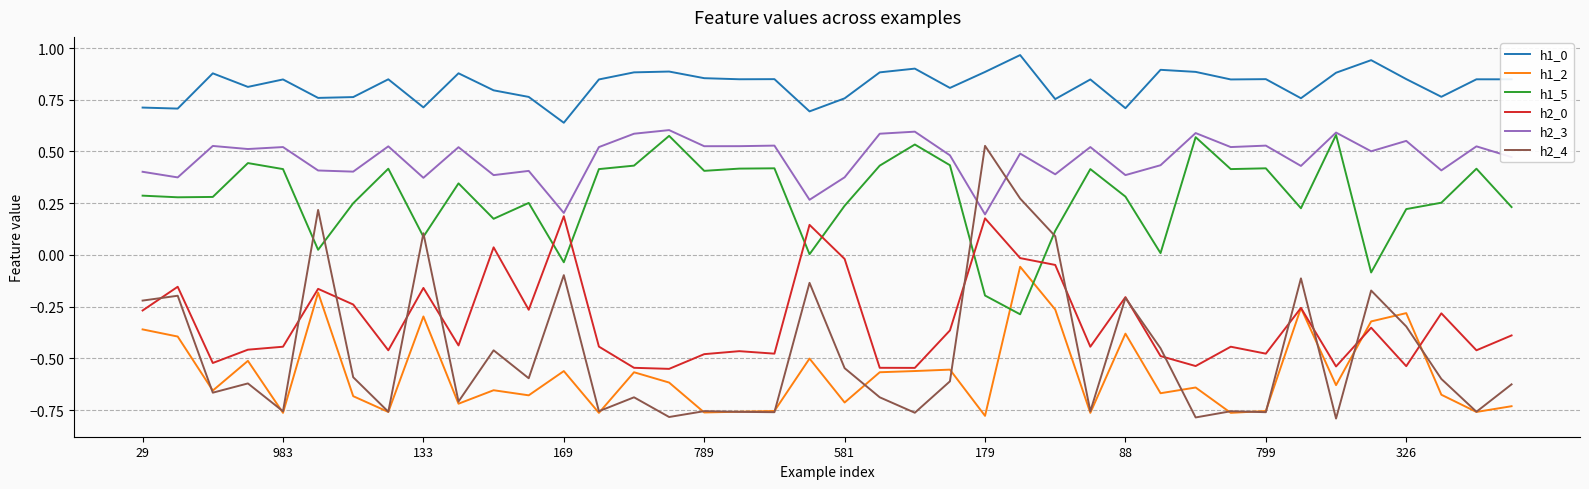

Which series ends up on top after the final intersection of h1_5 and h1_2?

h1_5